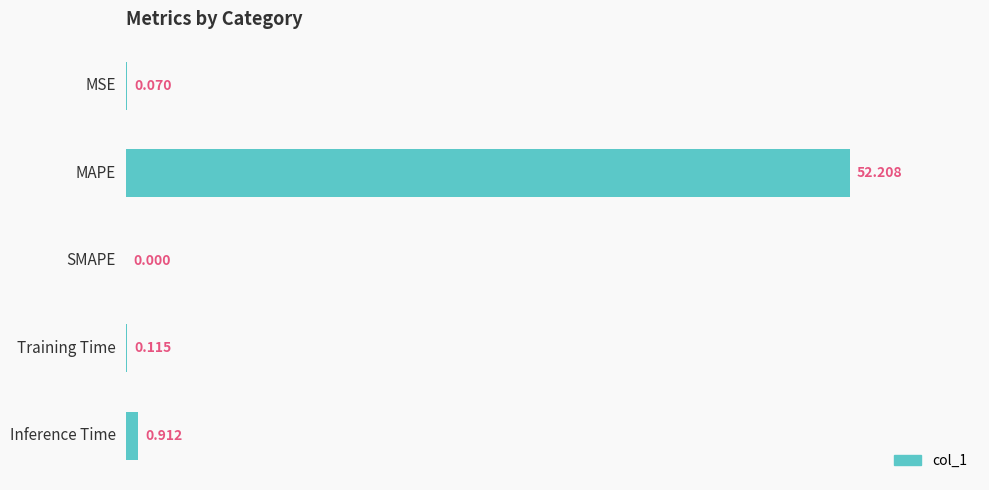

Which label corresponds to the largest value in the chart?

MAPE